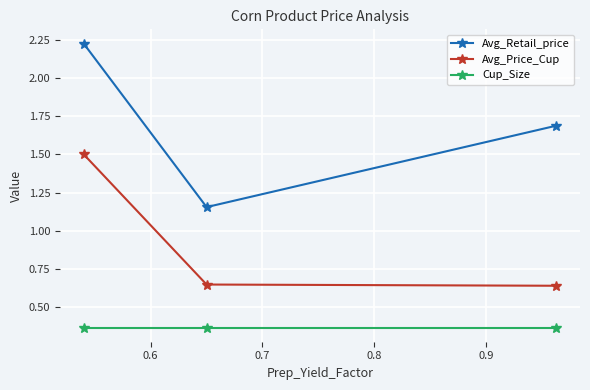

List the series in order of their overall mean, lowest first.

Cup_Size, Avg_Price_Cup, Avg_Retail_price